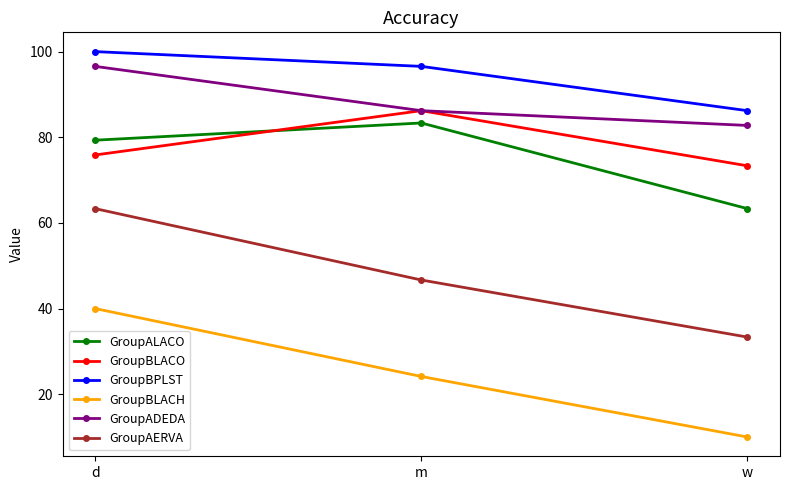

What is the difference between the highest and lowest values at d?

60.0